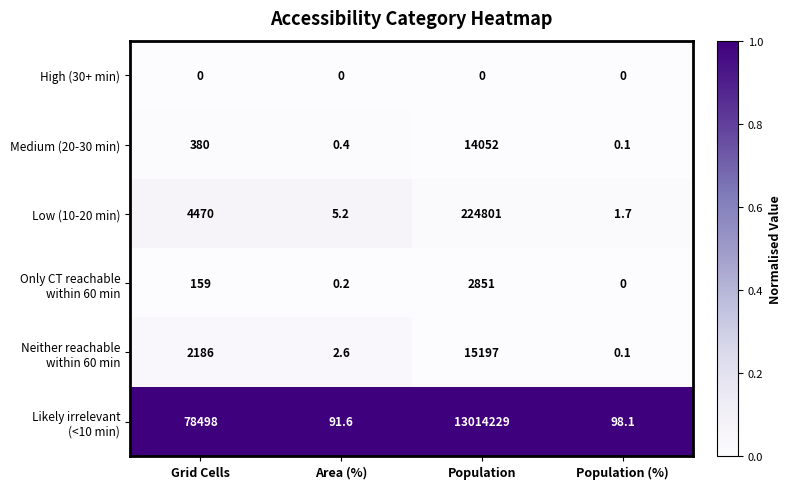

Rank the categories by Medium (20-30 min) value from lowest to highest.

Population (%), Area (%), Grid Cells, Population